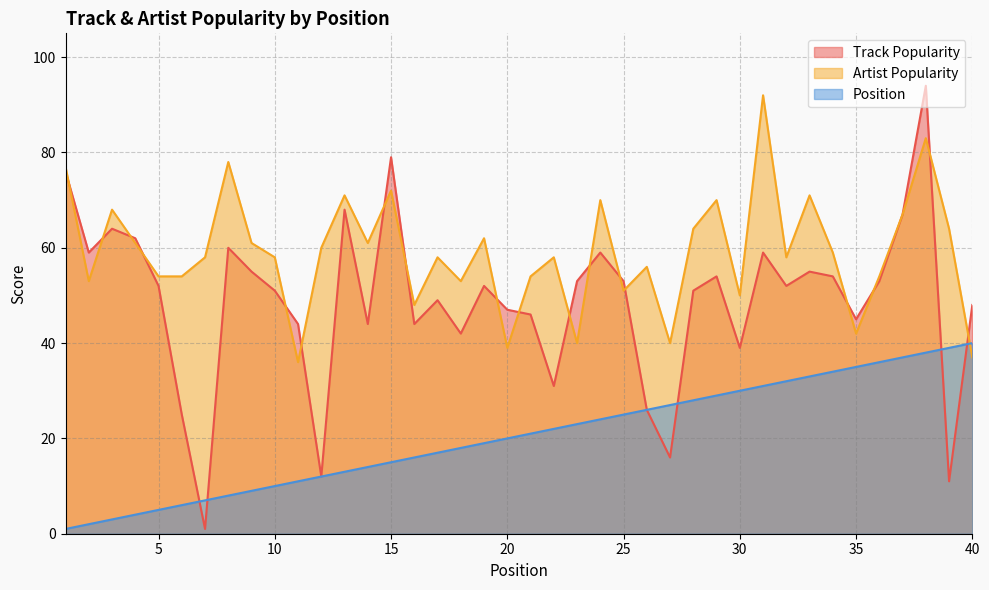

Which series has the largest total across all categories?

Artist Popularity